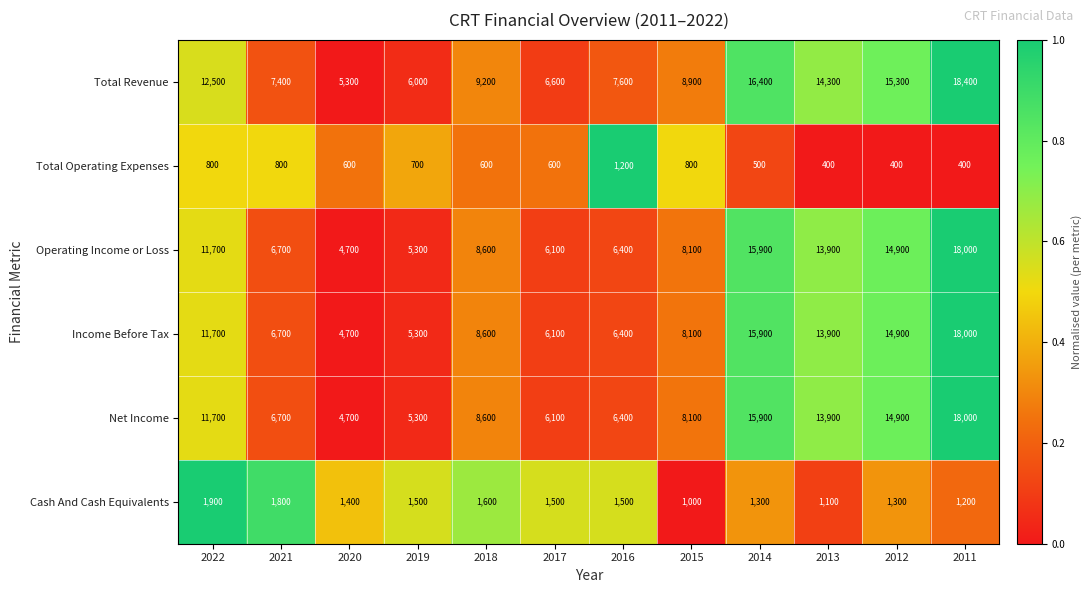

At which category is the sum across all series the highest?

2011